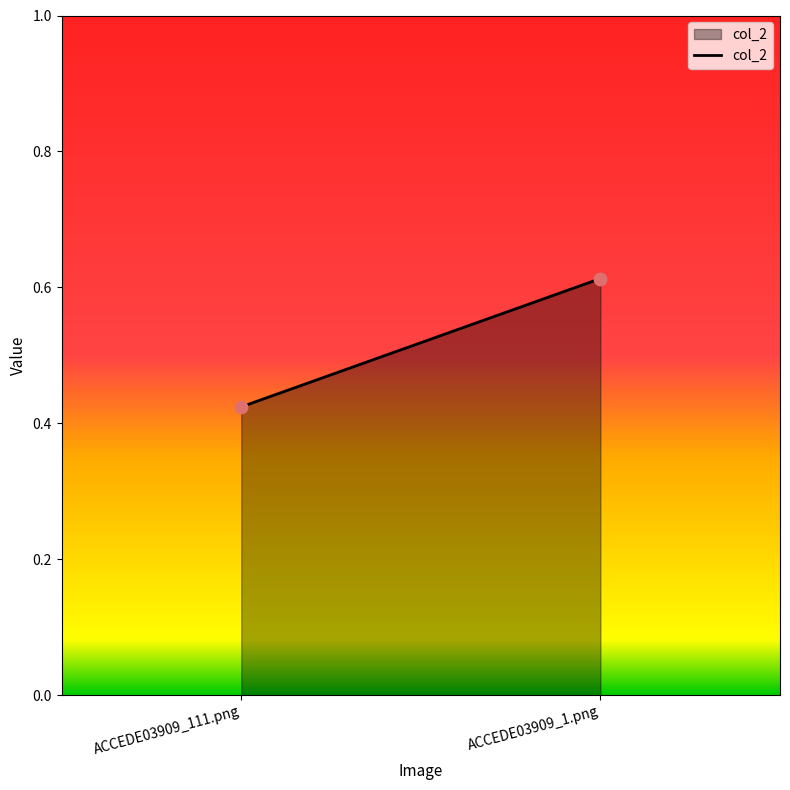

Count the number of points in this scatter plot.

2